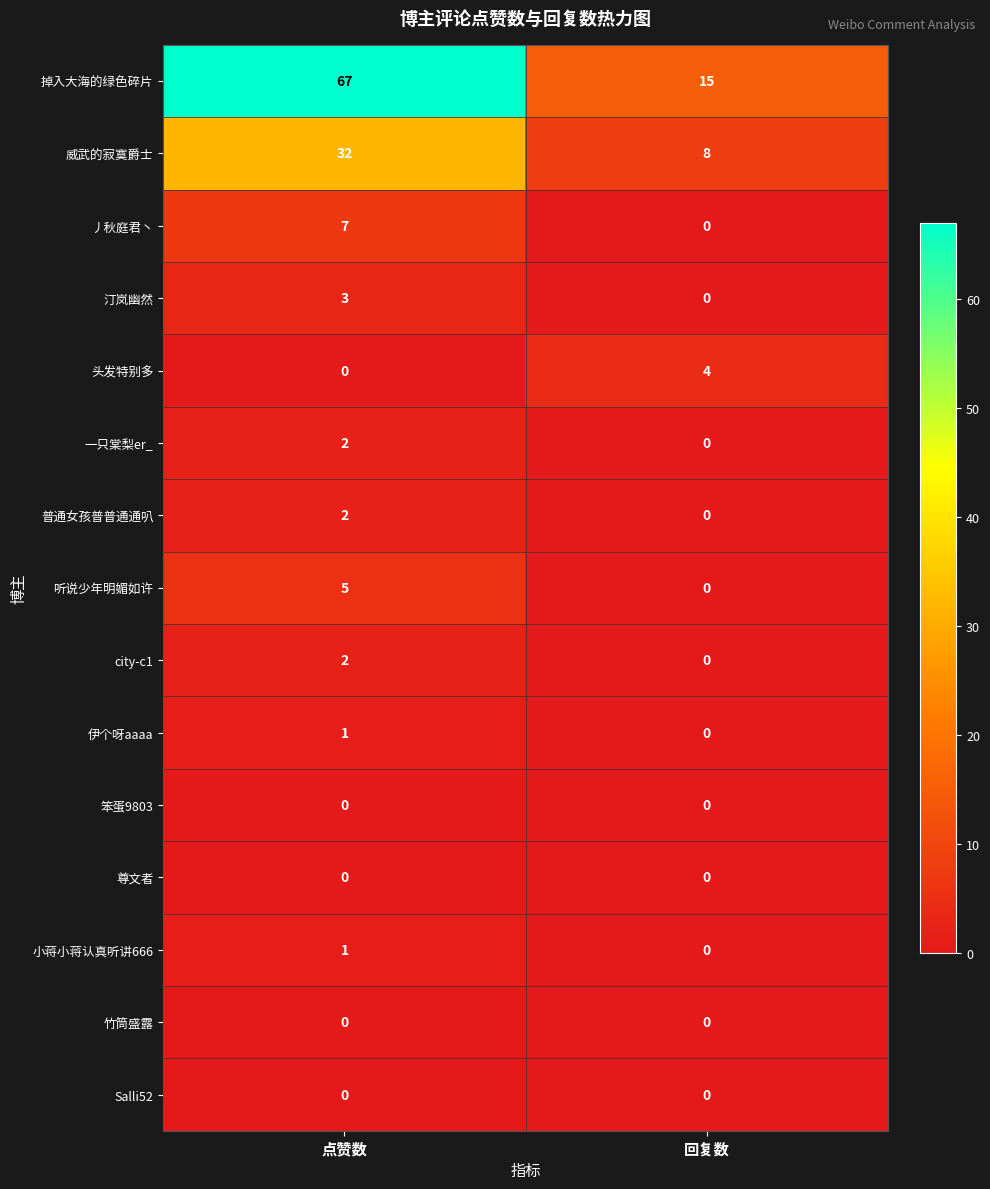

What is the total value across all series at 回复数?

27